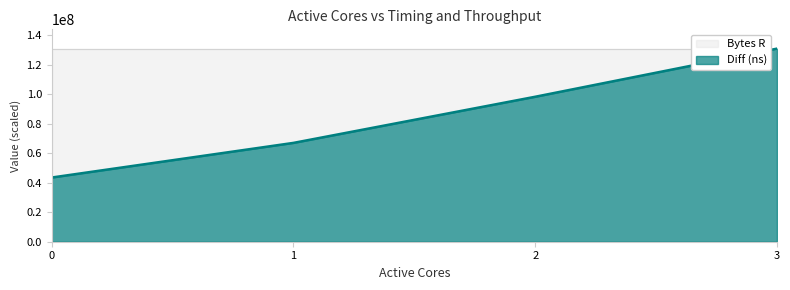

Between 3 and 1, which is larger?

3